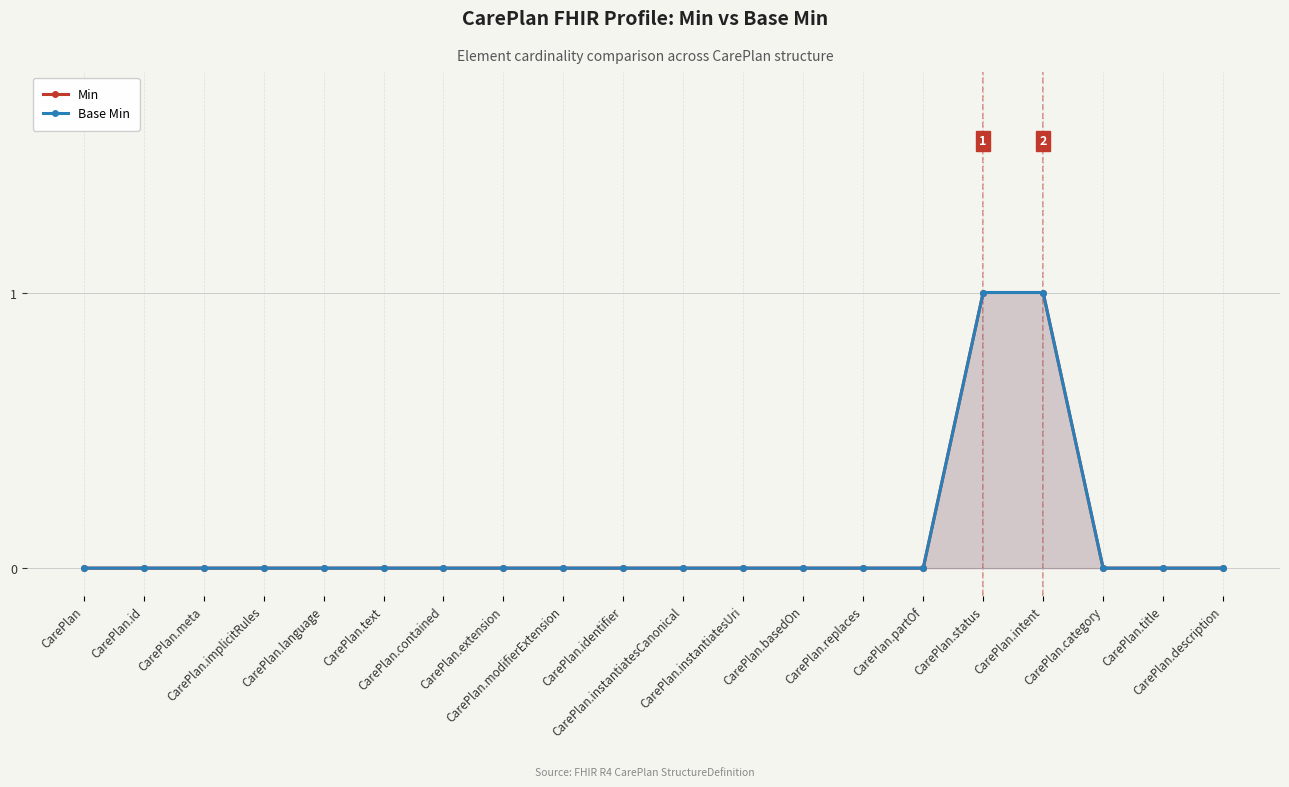

What is the difference between the second highest and minimum values in the Base Min series?

1